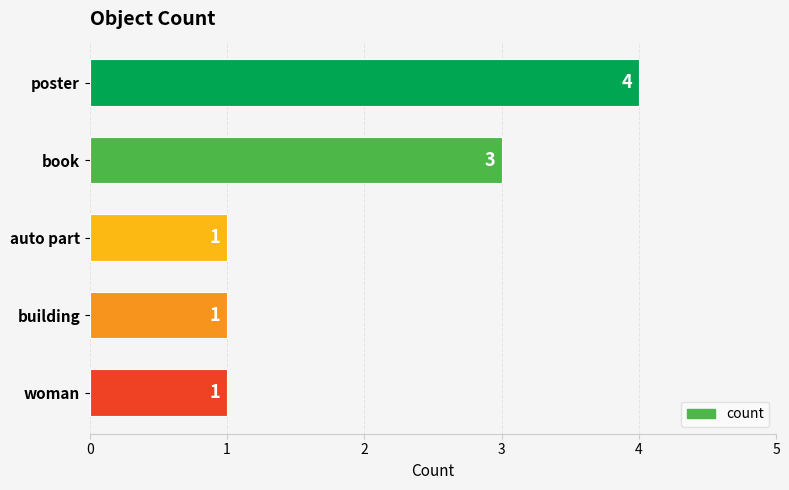

The chart shows a value of 1 at auto part. True or false?

True